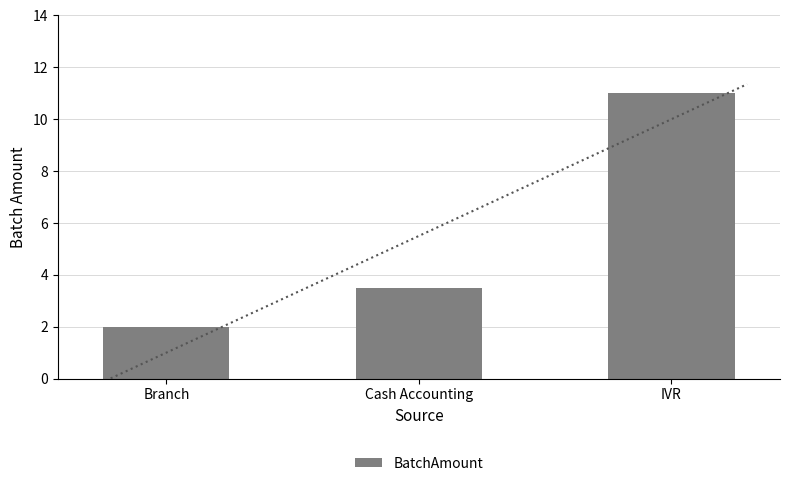

Reading left to right, extract all data points from this chart.

Branch=2.0	Cash Accounting=3.5	IVR=11.0